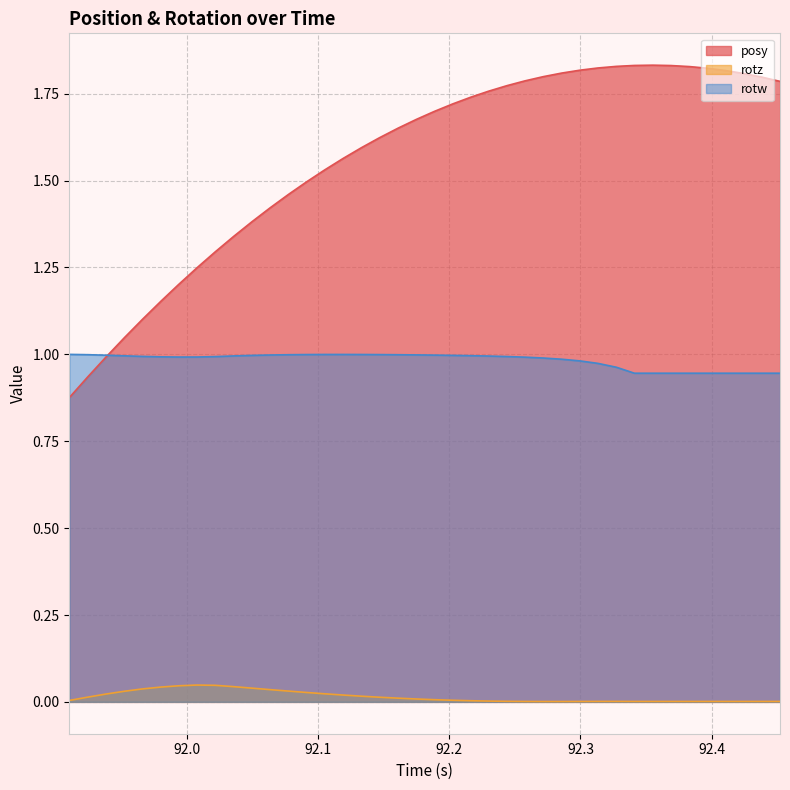

Rank the categories by rotw value from lowest to highest.

92.34106, 92.3551, 92.3689, 92.38306, 92.39673, 92.41064, 92.42432, 92.43835, 92.45203, 92.32739, 92.31323, 92.2998, 92.28577, 92.27161, 92.25757, 91.99377, 92.00781, 91.98047, 92.02173, 92.2439, 91.96631, 92.22986, 92.03577, 91.95251, 92.21619, 92.04968, 92.20251, 91.93811, 92.1886, 92.06335, 92.17493, 92.16101, 92.07751, 91.92444, 92.14673, 92.09119, 92.13293, 92.10498, 92.11914, 91.91052